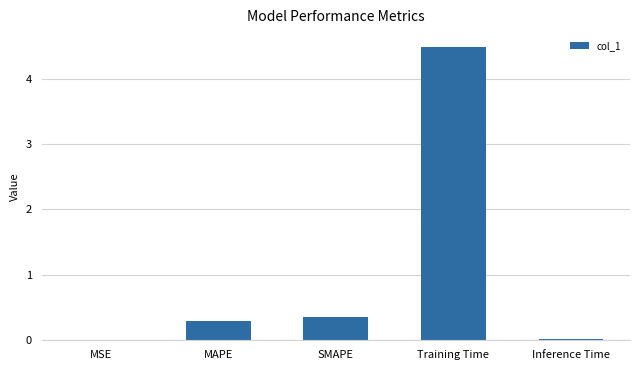

Is it true that the value at MSE is 0.0?

True